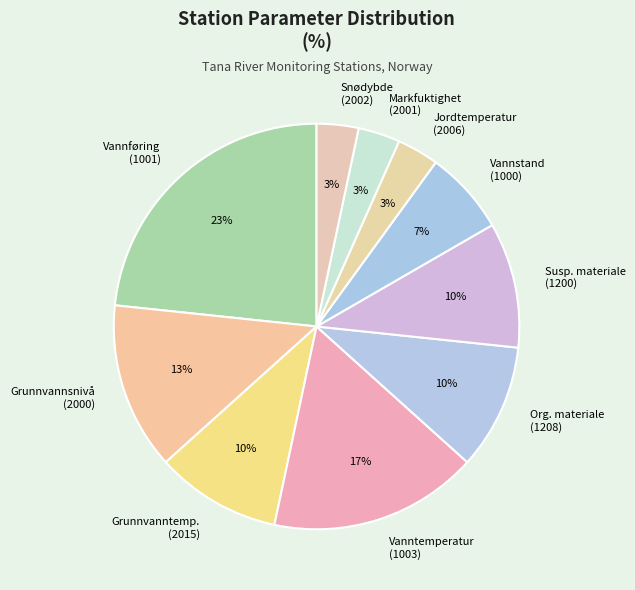

How many segments does this pie chart have?

10